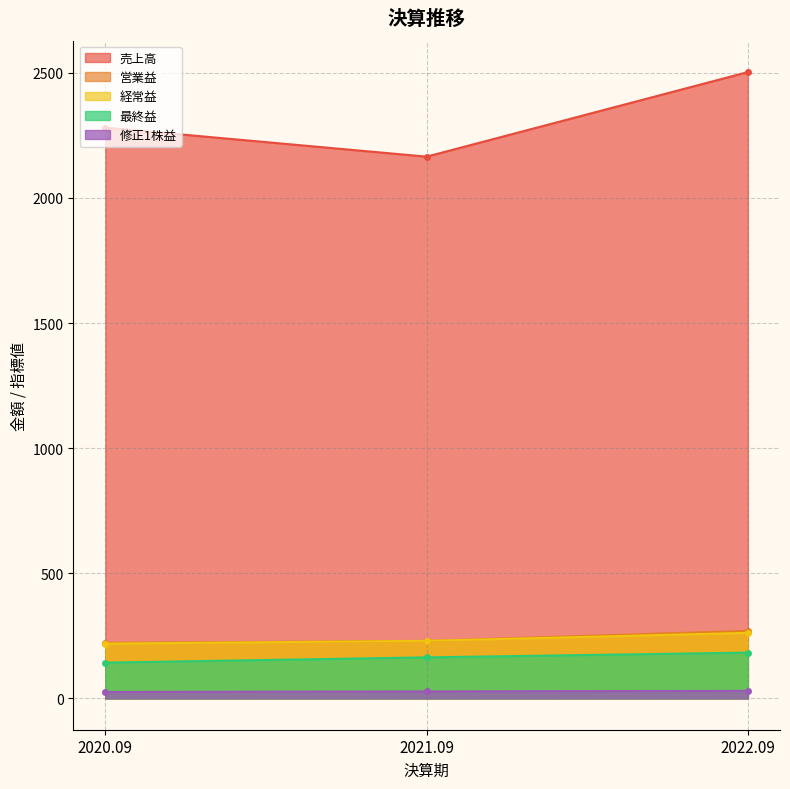

Reading right to left, extract all data points from this chart.

売上高: 2503.0	2165.0	2281.0
営業益: 270.0	230.0	222.0
経常益: 262.0	230.0	219.0
最終益: 183.0	164.0	143.0
修正1株益: 30.1	28.0	25.7